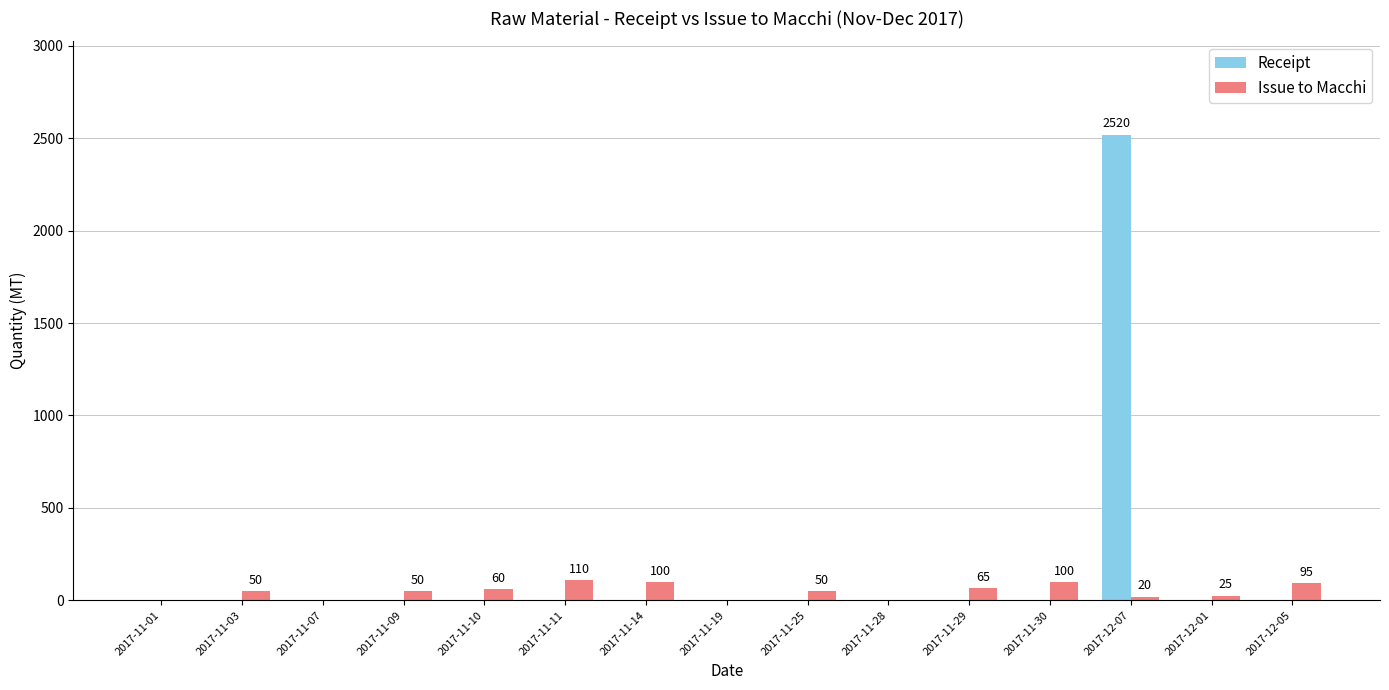

How many groups of bars are there?

15